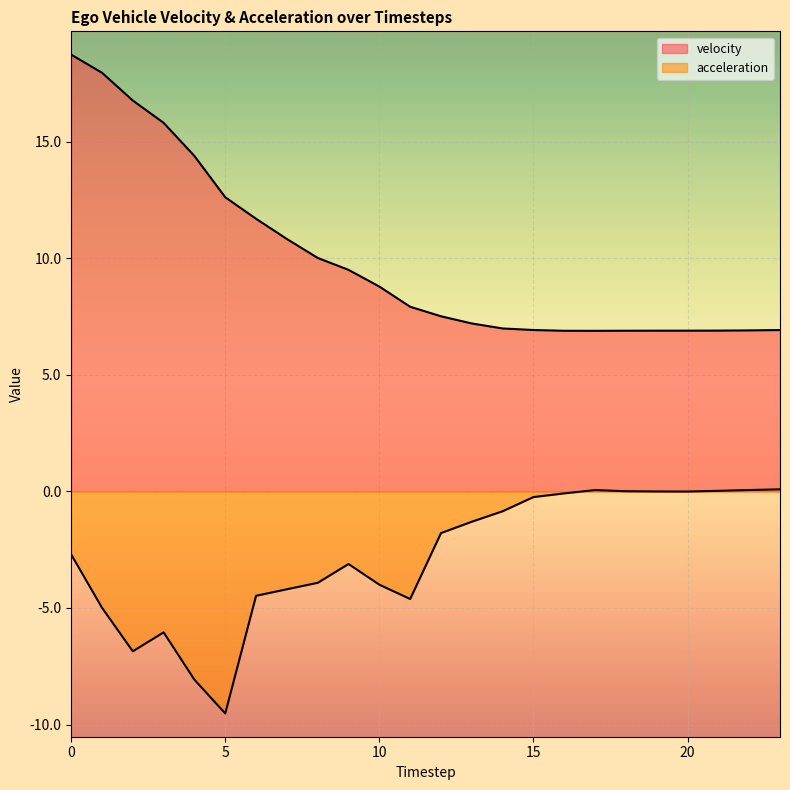

True or false: acceleration and velocity cross at least once.

False